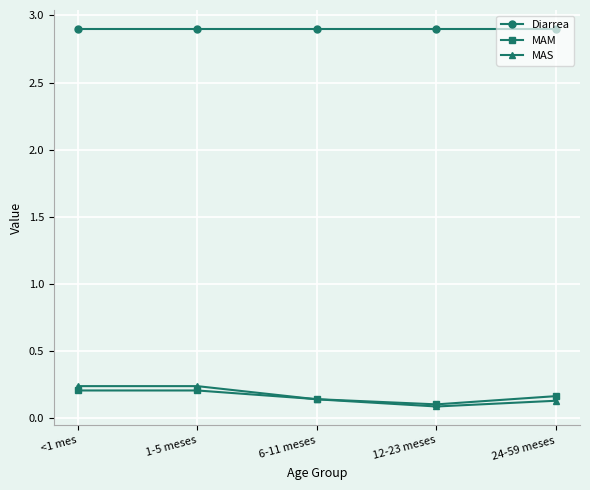

What is the highest value of the Diarrea series?

2.9